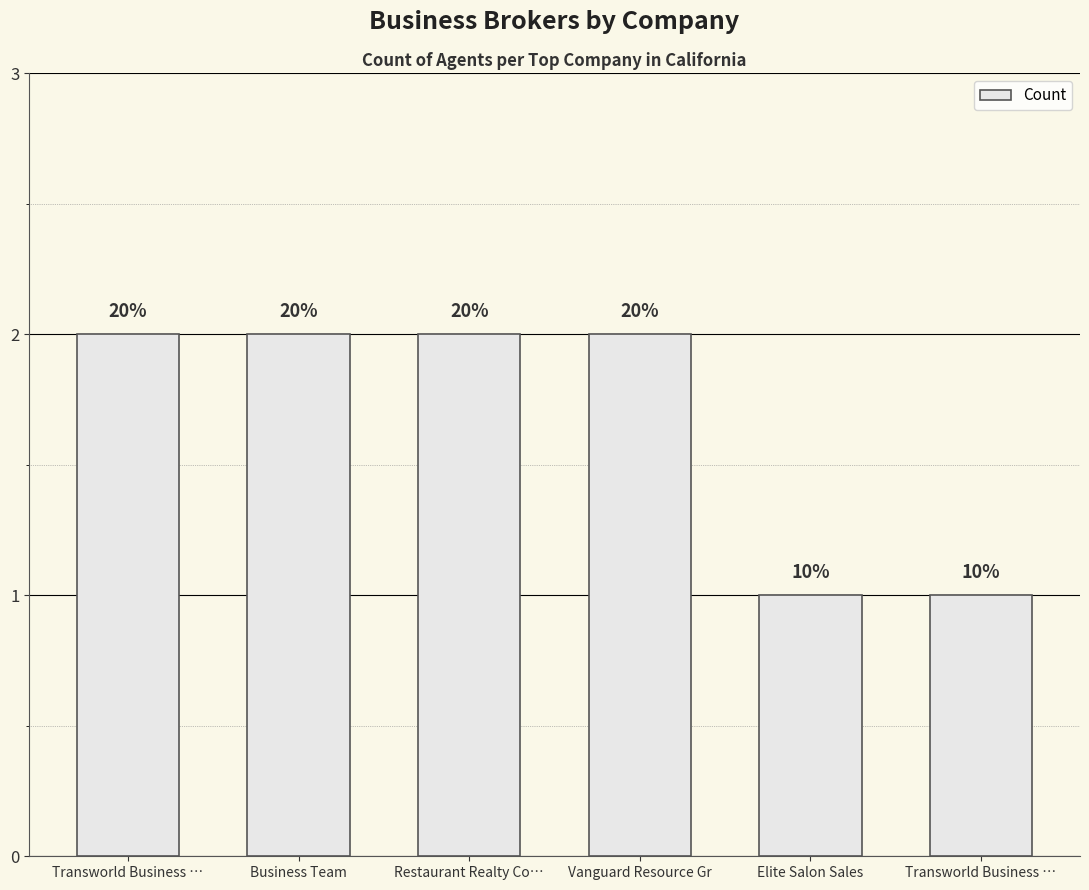

What is the ratio of the value at Business Team to the value at Transworld Business …?

1.0